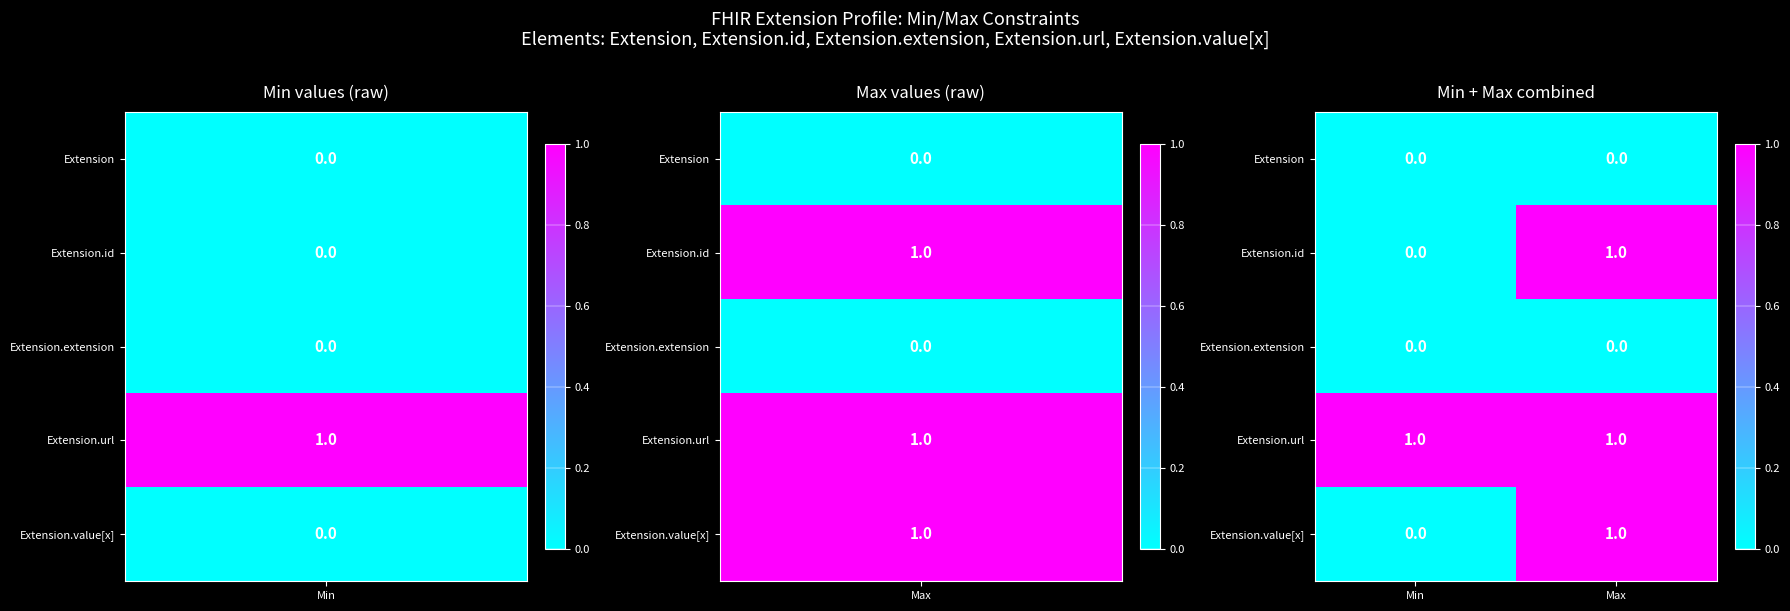

Which series has the largest total across all categories?

Extension.url